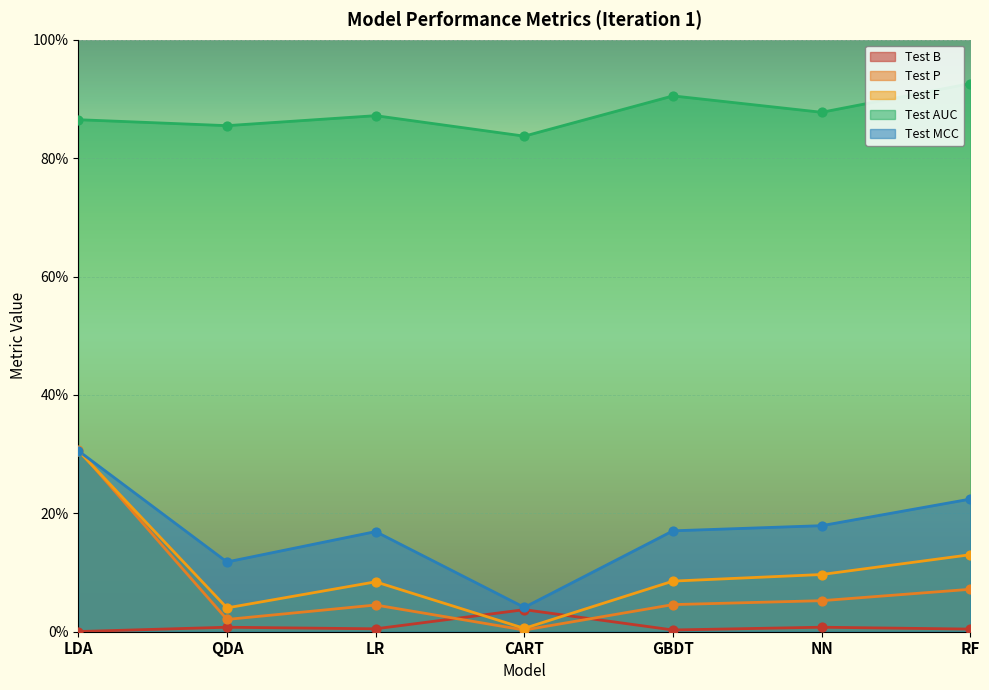

Which series reaches the minimum Y coordinate?

Test B